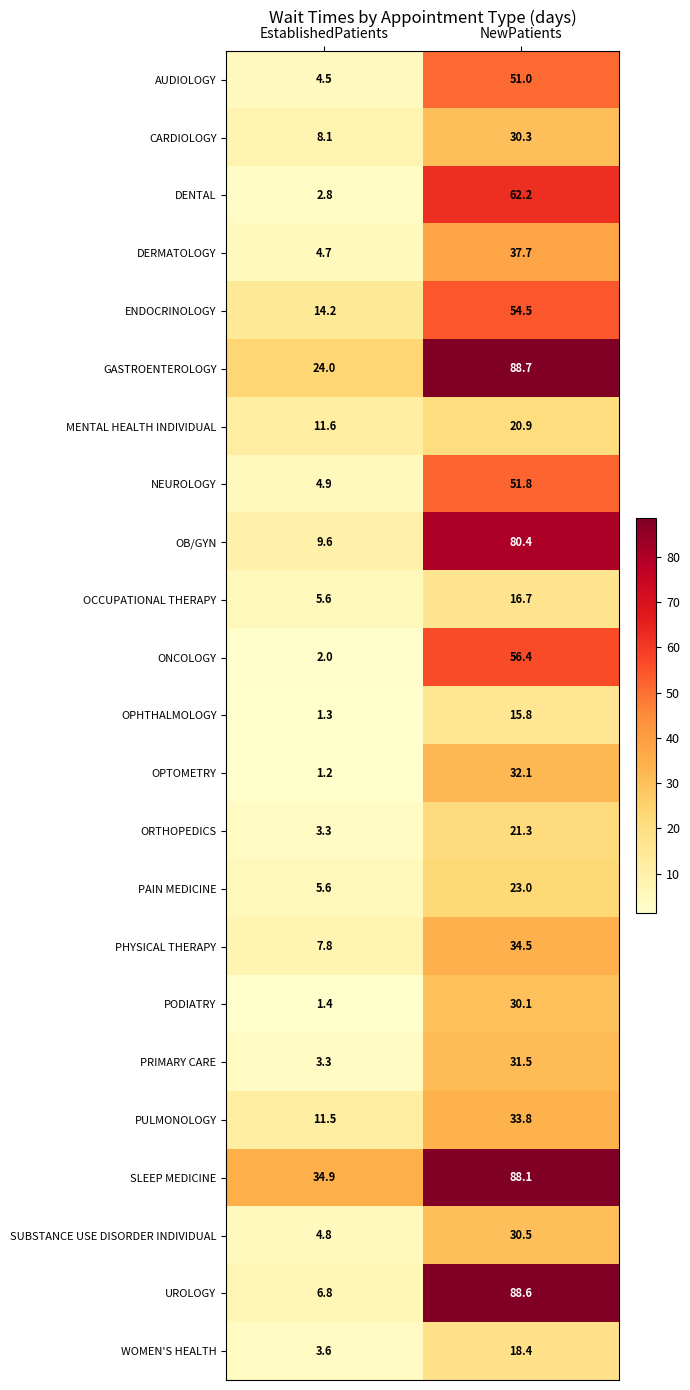

What is the sum of all DERMATOLOGY values?

42.4